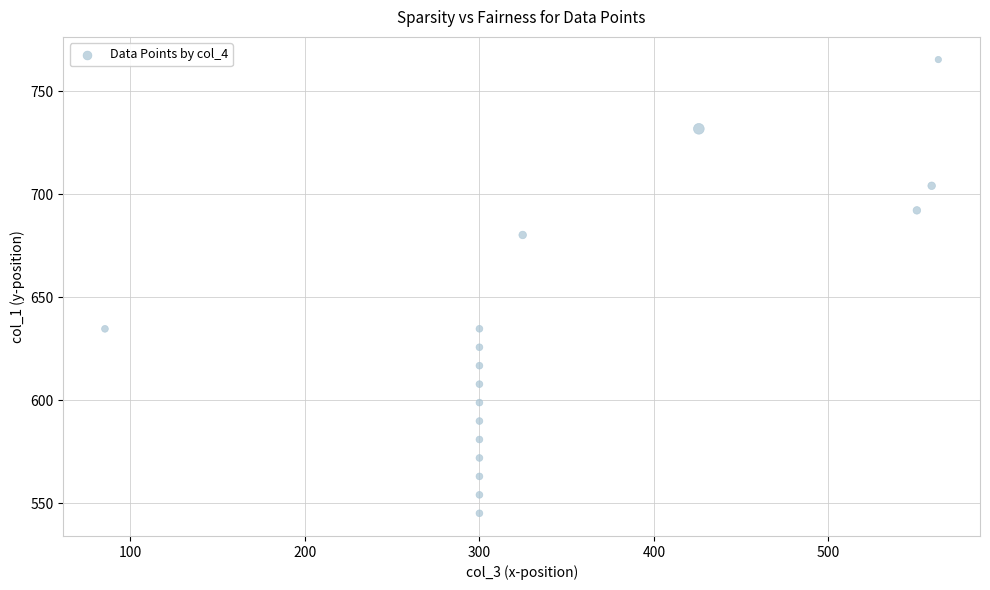

What is the range of X values (max minus min)?

477.6